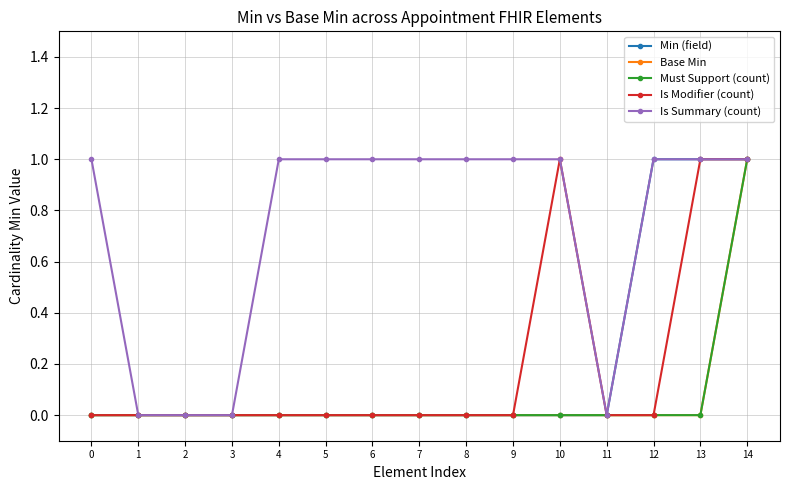

Reading right to left, list all the values displayed in this chart.

Min (field): 1	1	1	0	0	0	0	0	0	0	0	0	0	0	0
Base Min: 1	0	0	0	0	0	0	0	0	0	0	0	0	0	0
Must Support (count): 1	0	0	0	0	0	0	0	0	0	0	0	0	0	0
Is Modifier (count): 1	1	0	0	1	0	0	0	0	0	0	0	0	0	0
Is Summary (count): 1	1	1	0	1	1	1	1	1	1	1	0	0	0	1